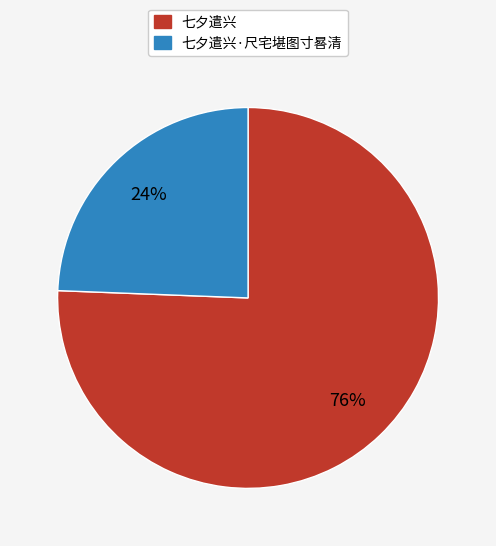

Count the number of slices in the pie.

2